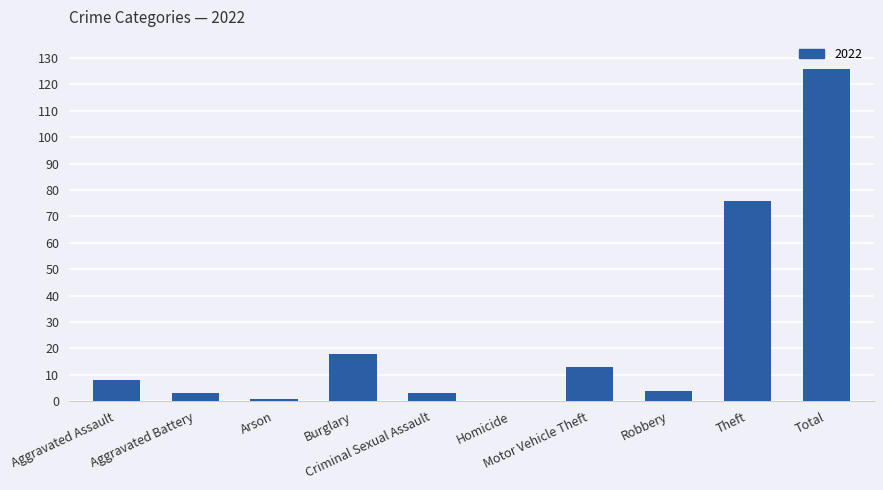

What is the maximum value shown in the chart?

126